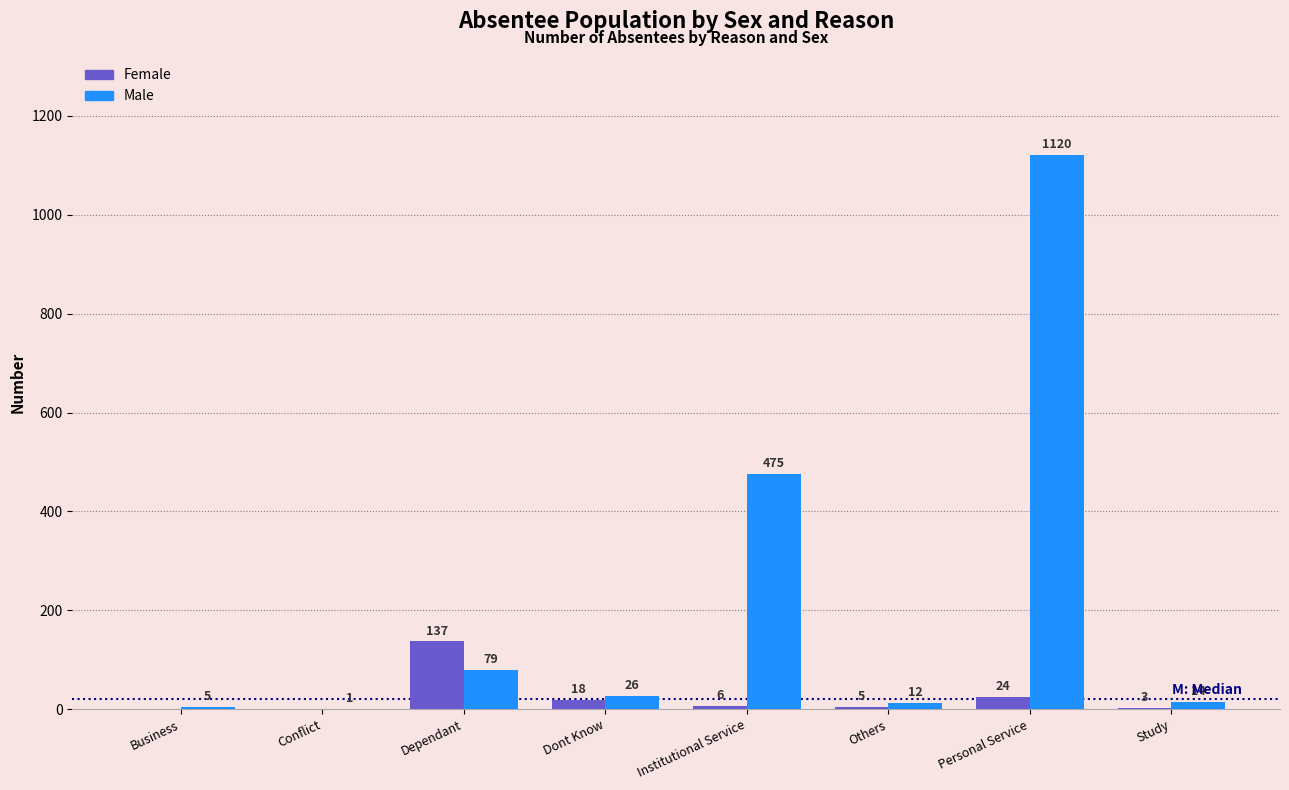

Reading right to left, what are all the values shown in this chart?

Female: Study=3	Personal Service=24	Others=5	Institutional Service=6	Dont Know=18	Dependant=137	Conflict=0	Business=0
Male: Study=14	Personal Service=1120	Others=12	Institutional Service=475	Dont Know=26	Dependant=79	Conflict=1	Business=5